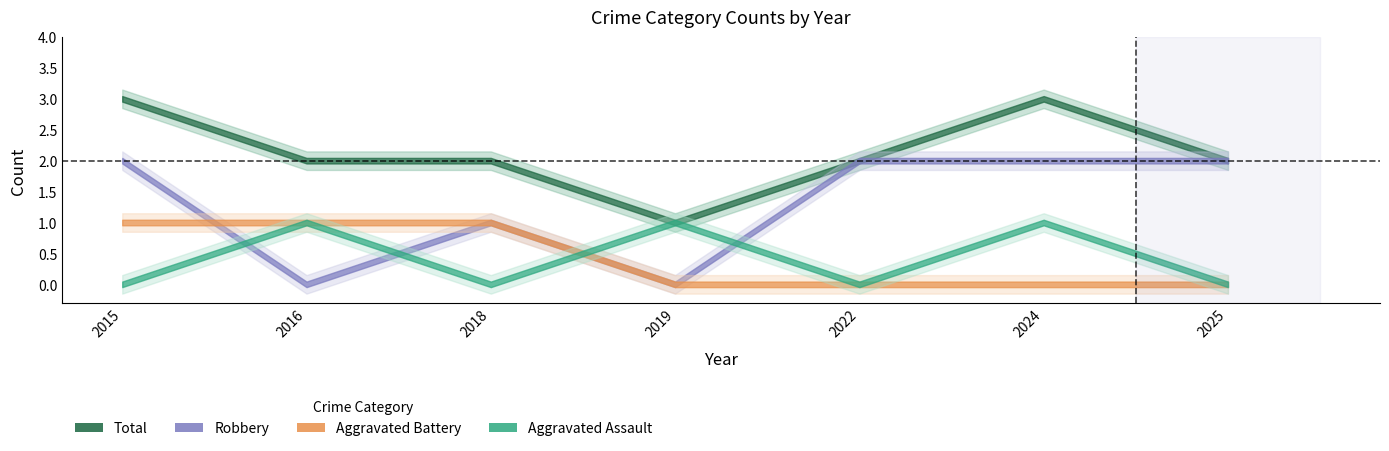

True or false: Aggravated Assault has a value of 0 at 2019.

False